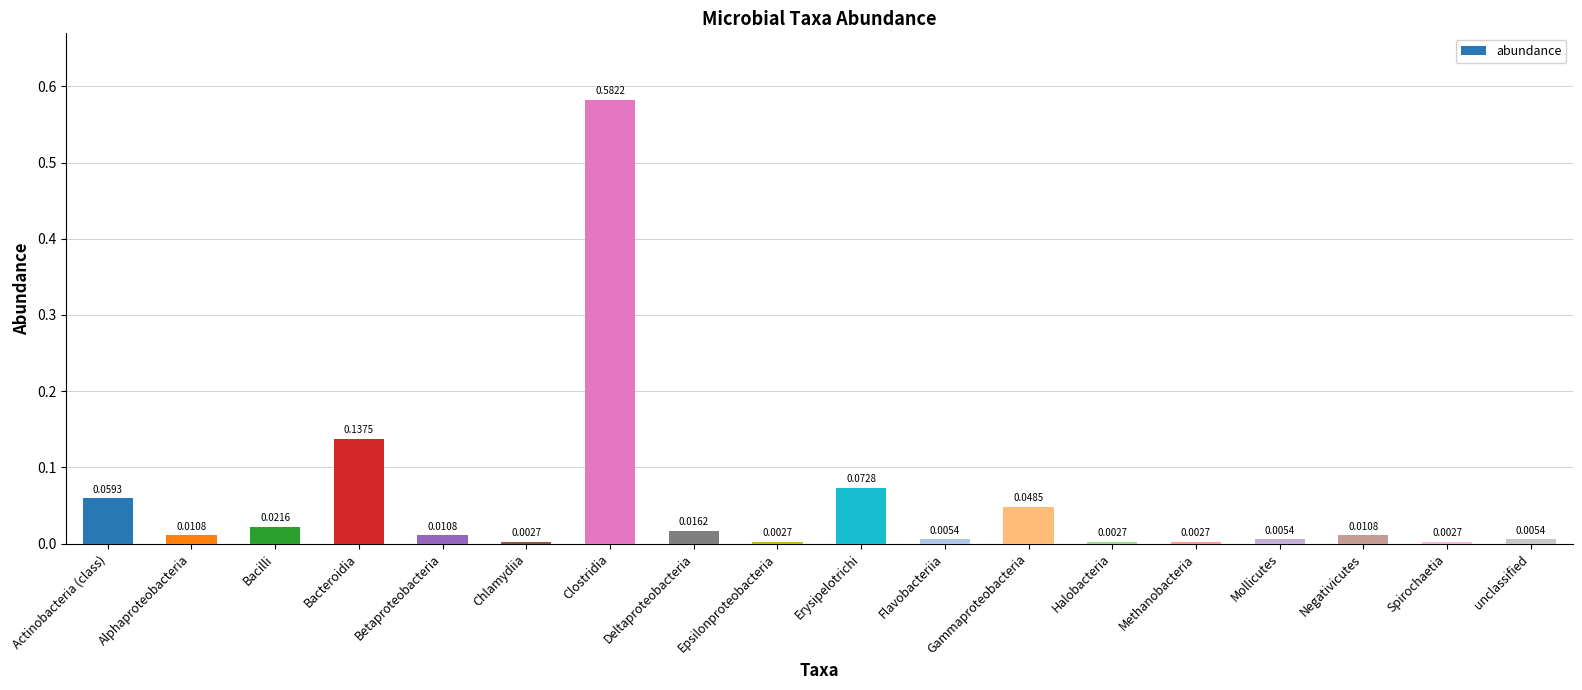

Which category has the highest value across all series?

Clostridia